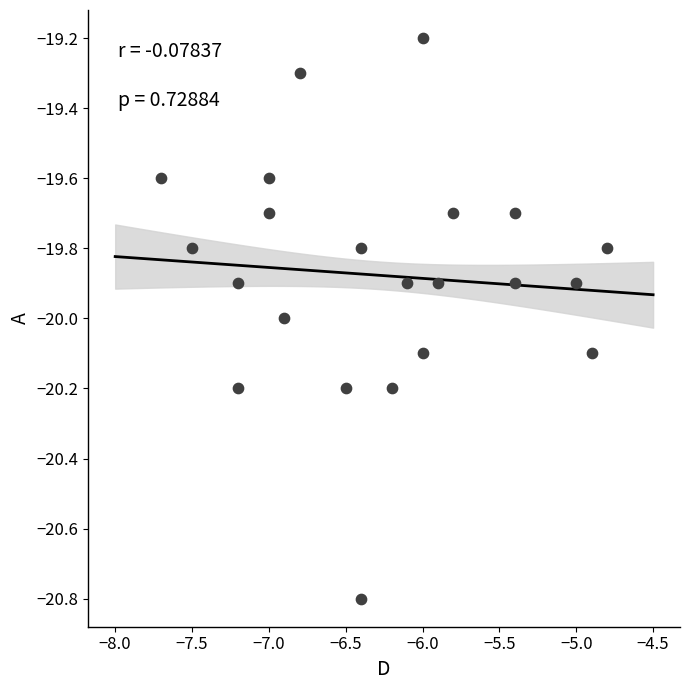

What is the range of Y values (max minus min)?

1.6